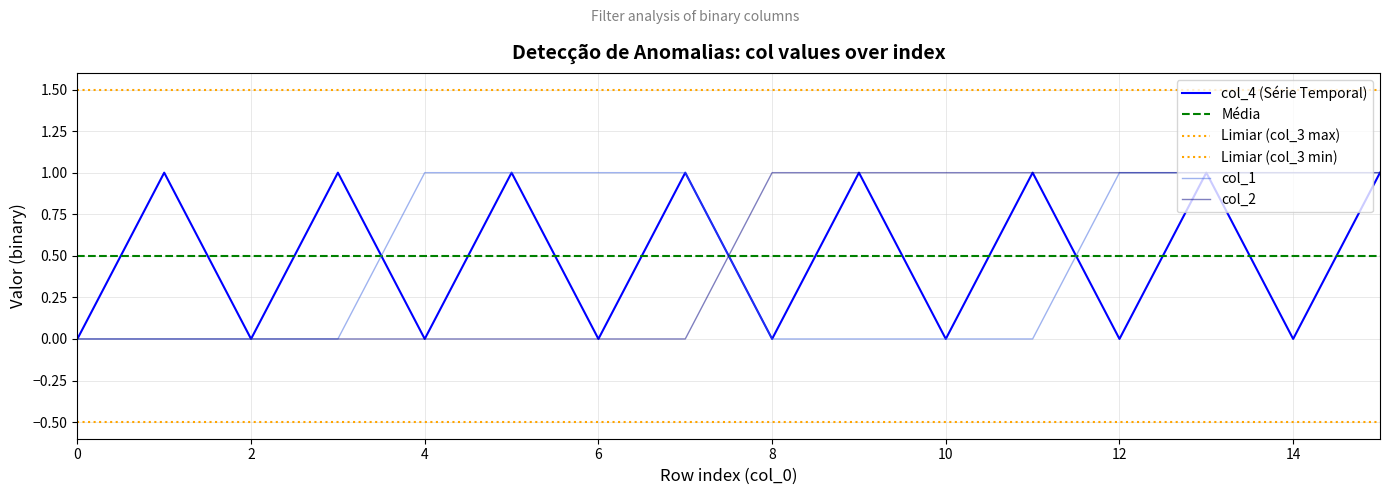

How many positive values does the col_2 series have?

8